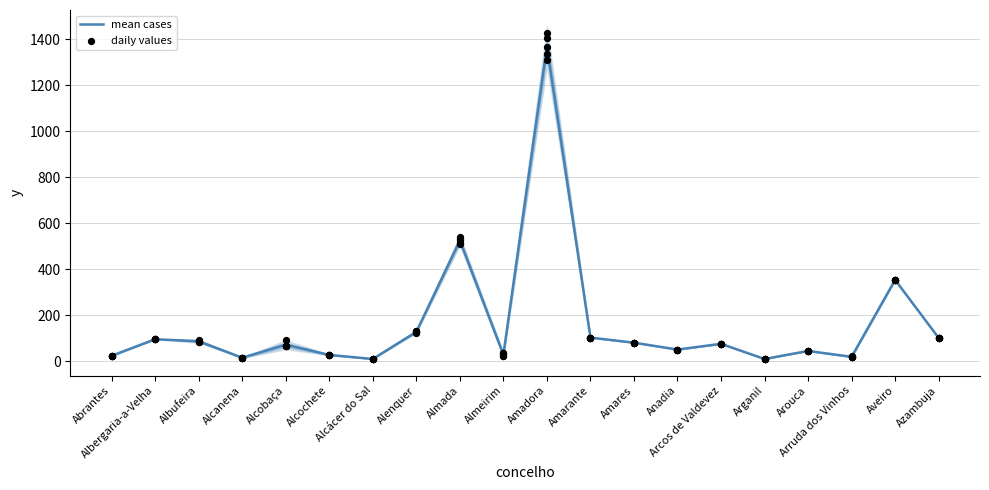

At which category is the sum across all series the highest?

Amadora